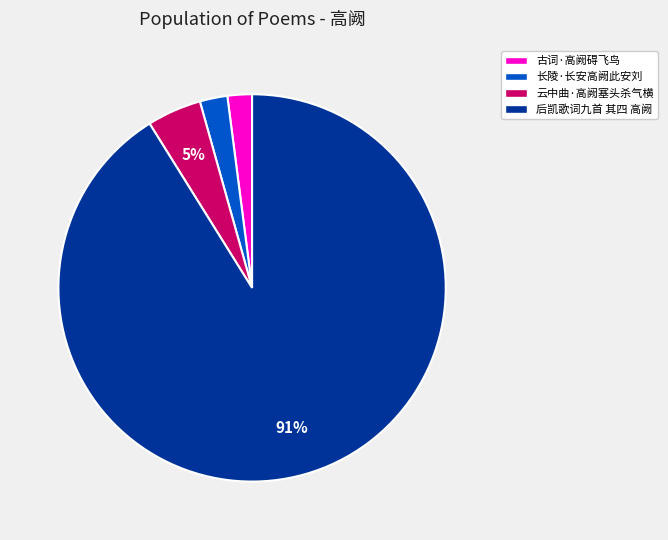

To the nearest percent, what portion does 云中曲·高阙塞头杀气横 represent?

5%